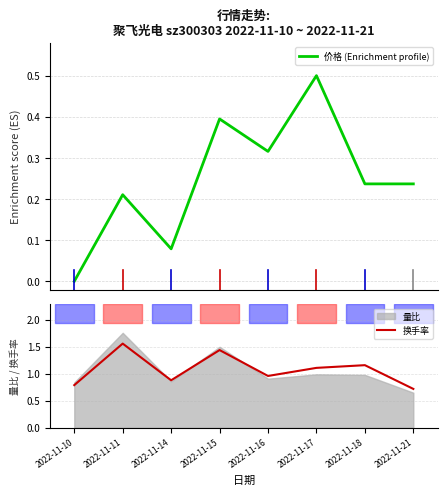

At which label does 换手率 first exceed 1?

2022-11-11